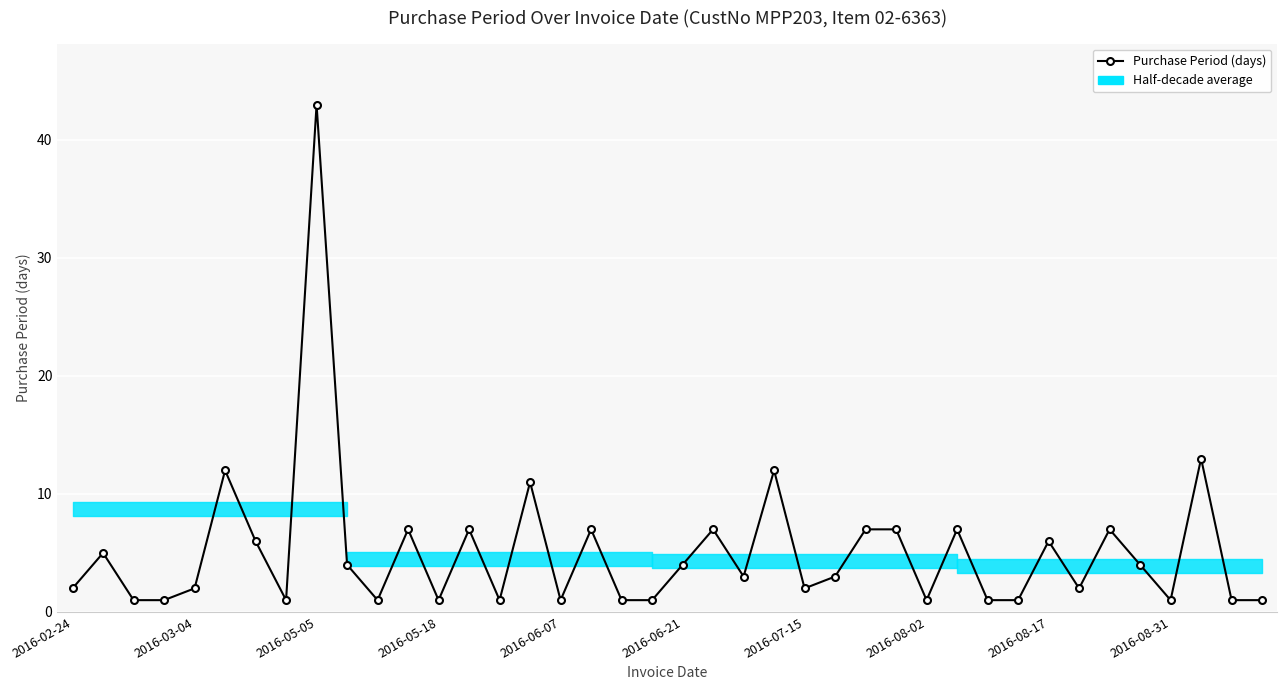

What is the value of the 23rd point from the left?

3